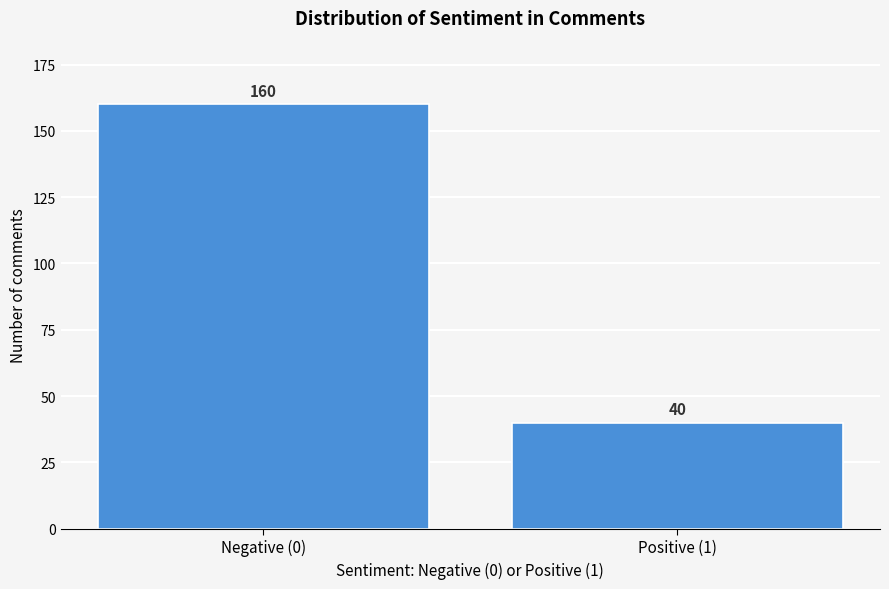

Reading left to right, extract all data points from this chart.

160	40